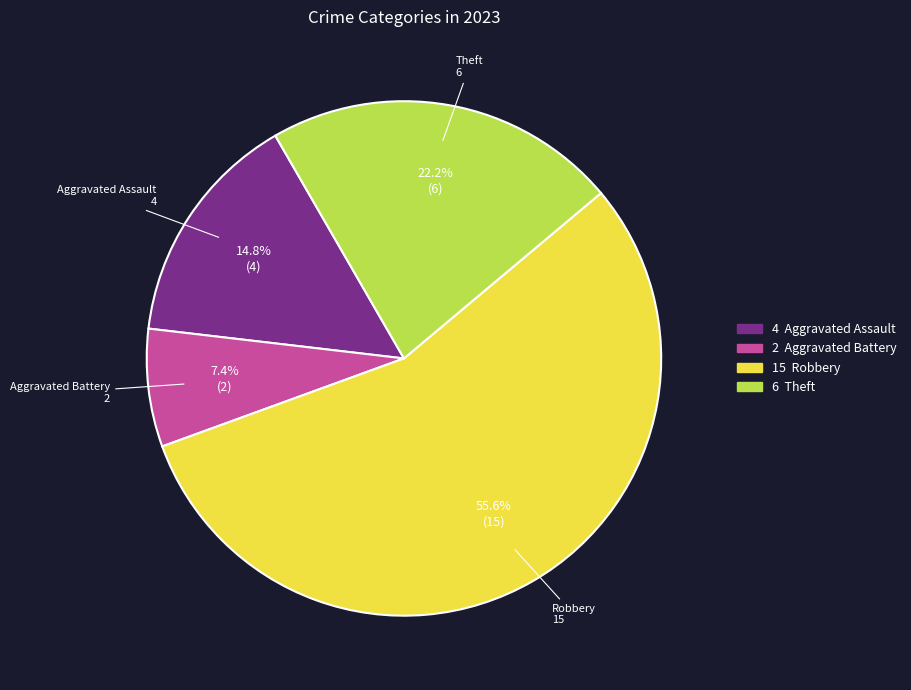

How many slices are in this pie chart?

4